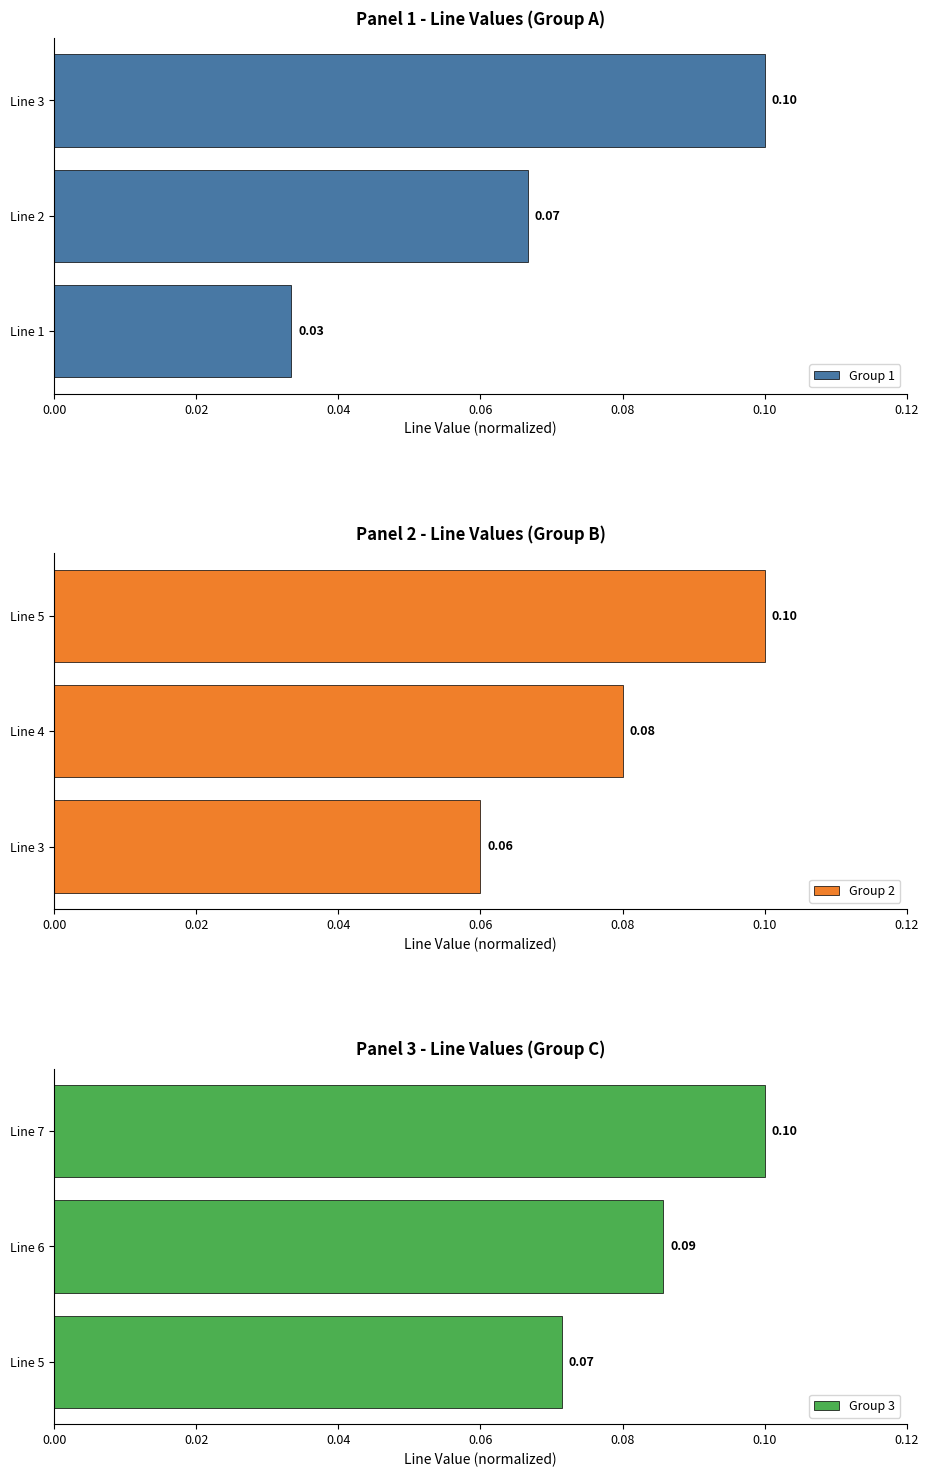

Count the number of data series in this chart.

3